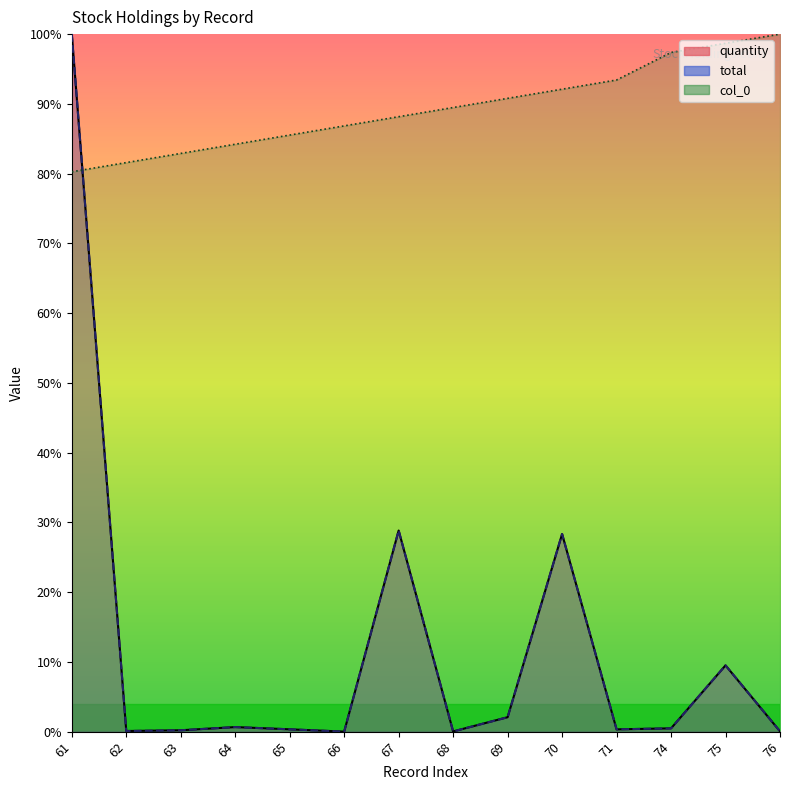

Is it true that quantity equals 12.1 at 67?

False